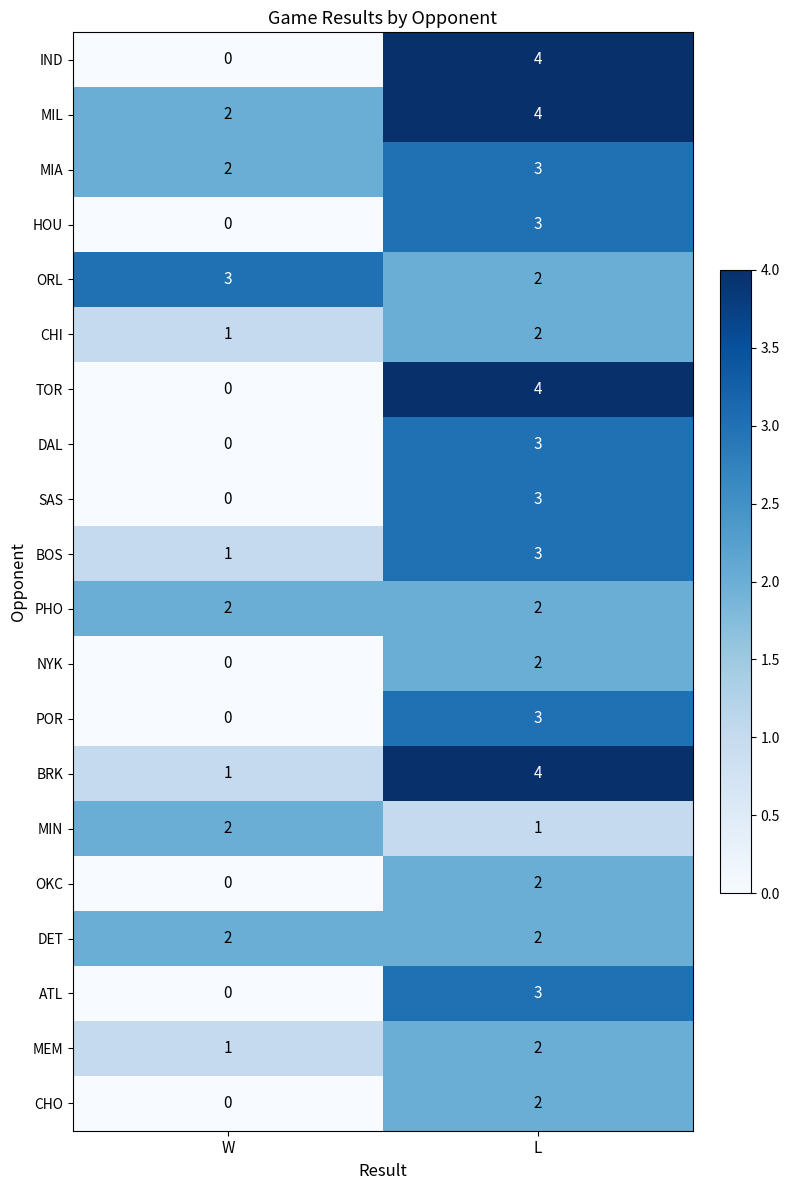

What is the total value across all series at L?

54